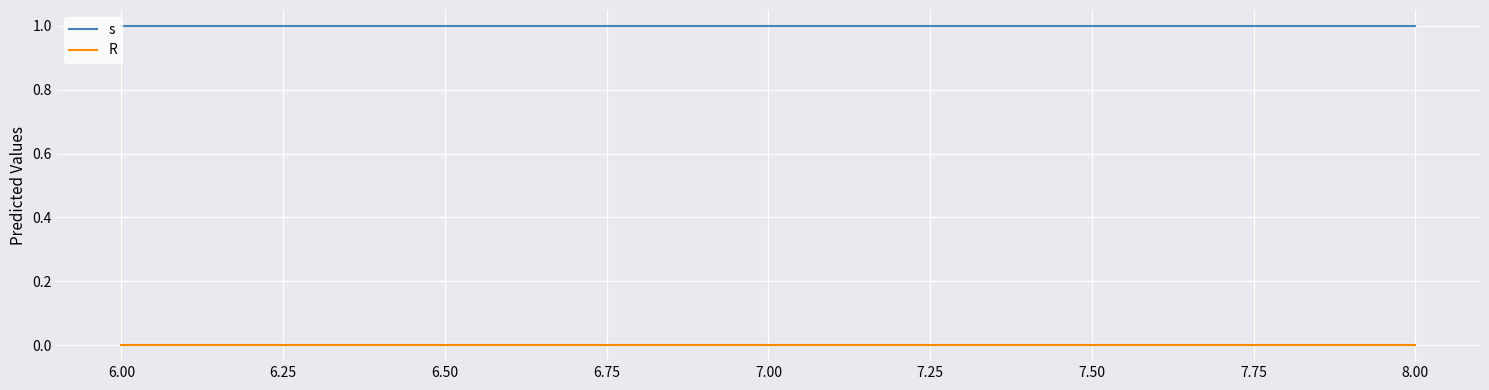

Which series has the largest total across all categories?

s